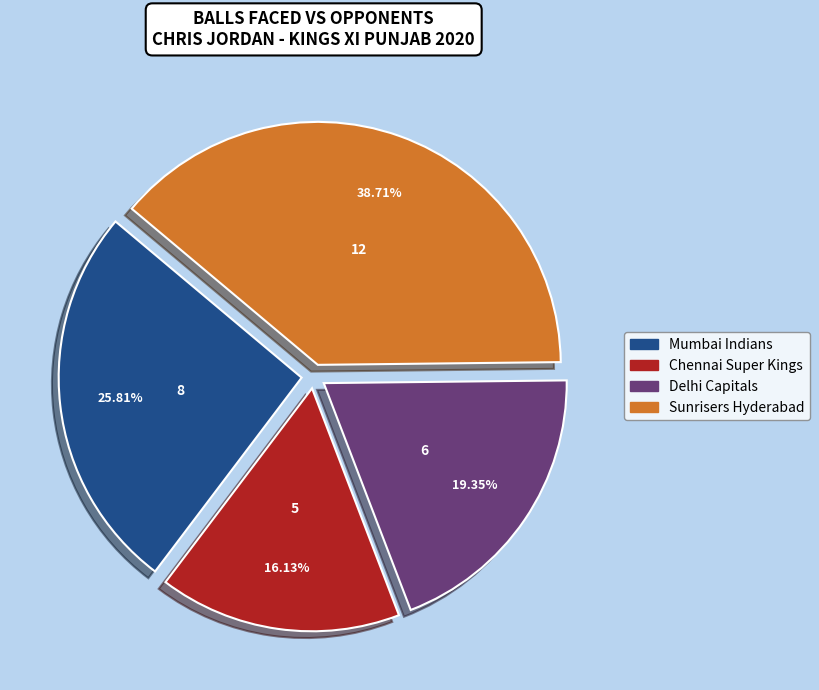

Count the number of slices in the pie.

4